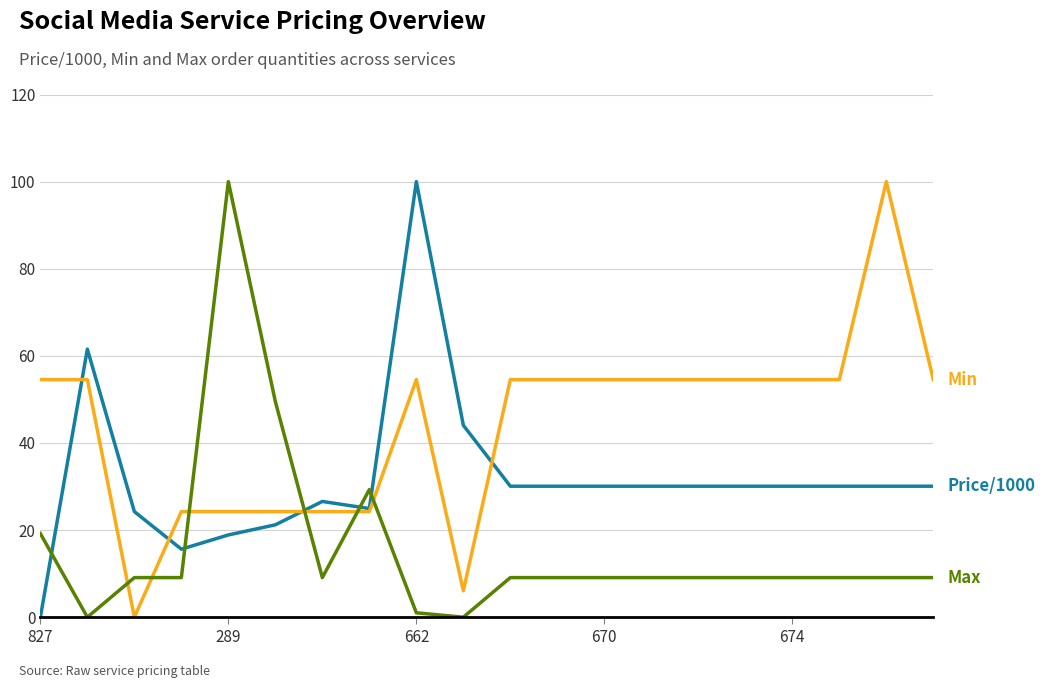

What is the maximum value shown in the chart?

100.0